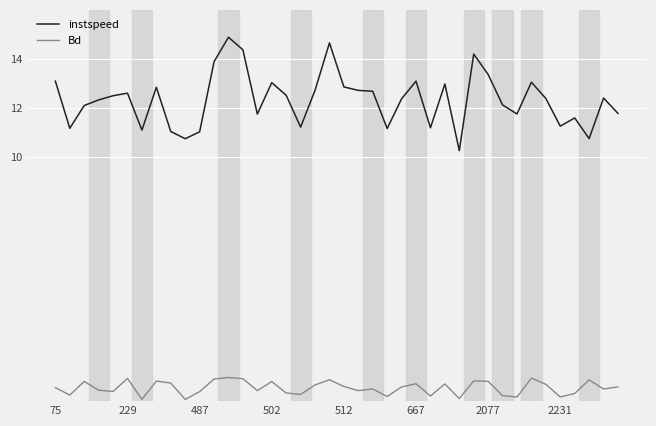

Which series has the widest spread of values?

instspeed